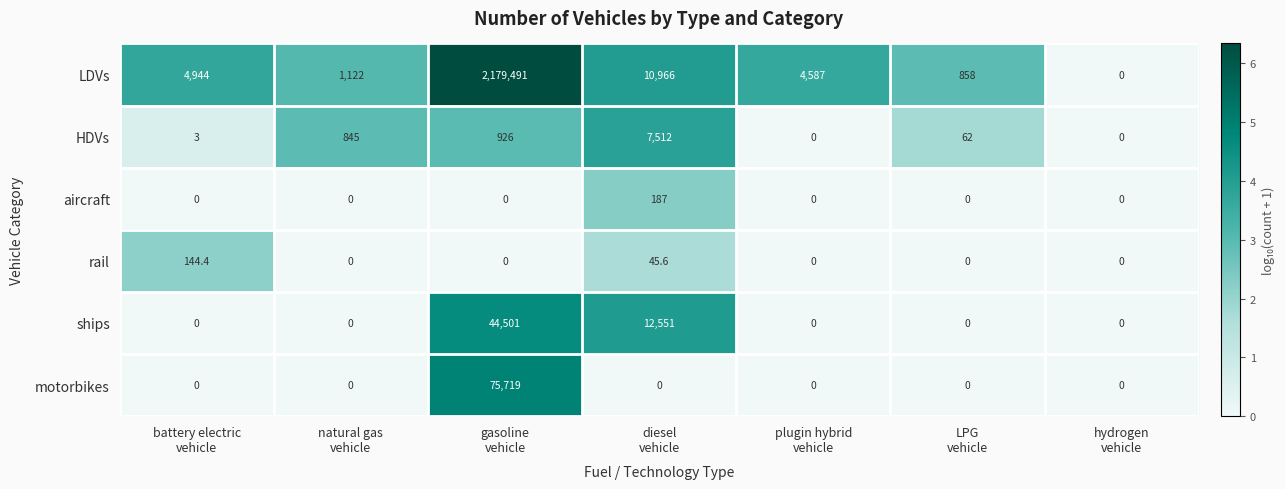

Which series has the largest range (max minus min)?

LDVs